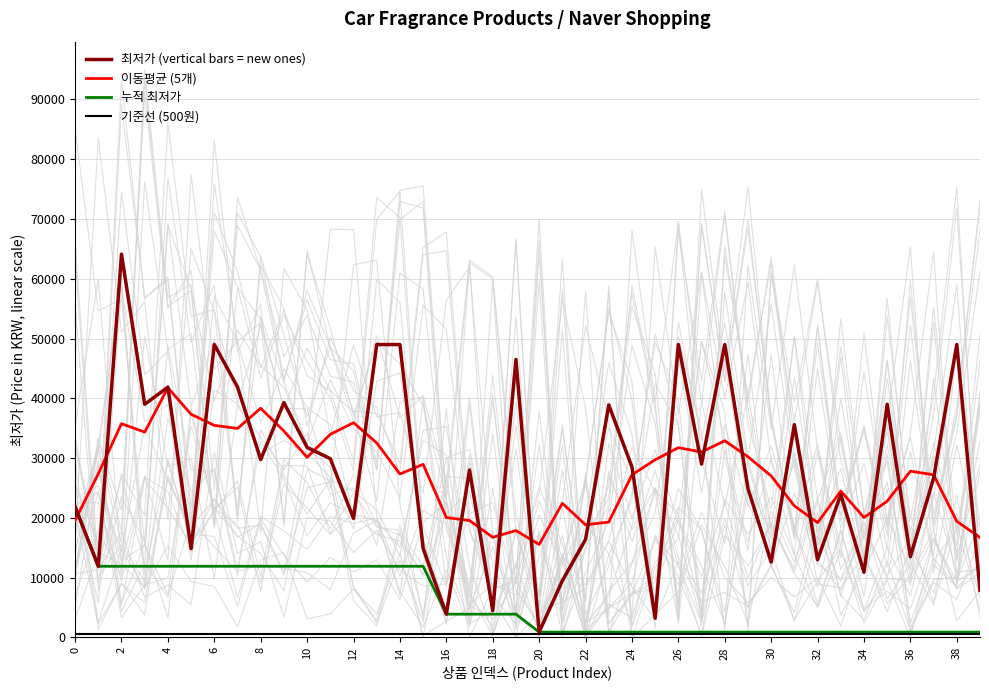

What is the value of the 최저가 (vertical bars = new ones) point at the 27th from the left?

49000